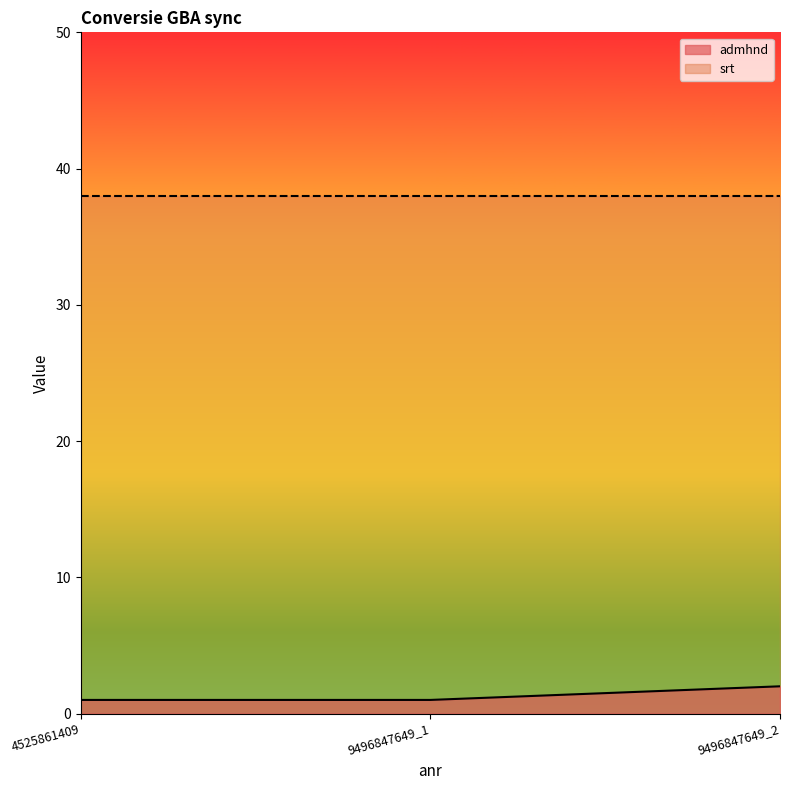

What is the average value?

1